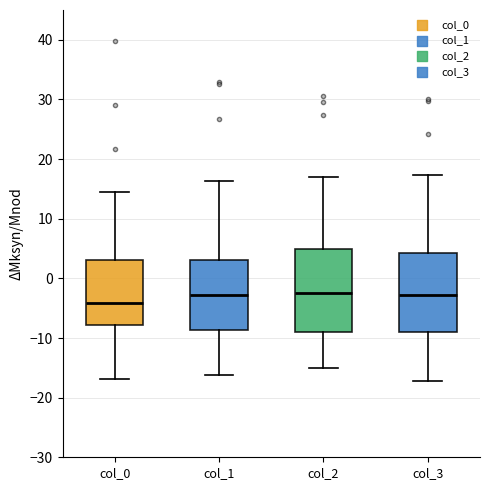

Reading left to right, transcribe this box plot: for each box, give where its median line is, the range the box spans, and where its two whiskers end, as read against the y-axis. The values are not printed on the chart, so give them approximately, as read against the axis.

col_0: median -4, box -8 to 3, whiskers -17 to 15
col_1: median -3, box -9 to 3, whiskers -16 to 16
col_2: median -2, box -9 to 5, whiskers -15 to 17
col_3: median -3, box -9 to 4, whiskers -17 to 17